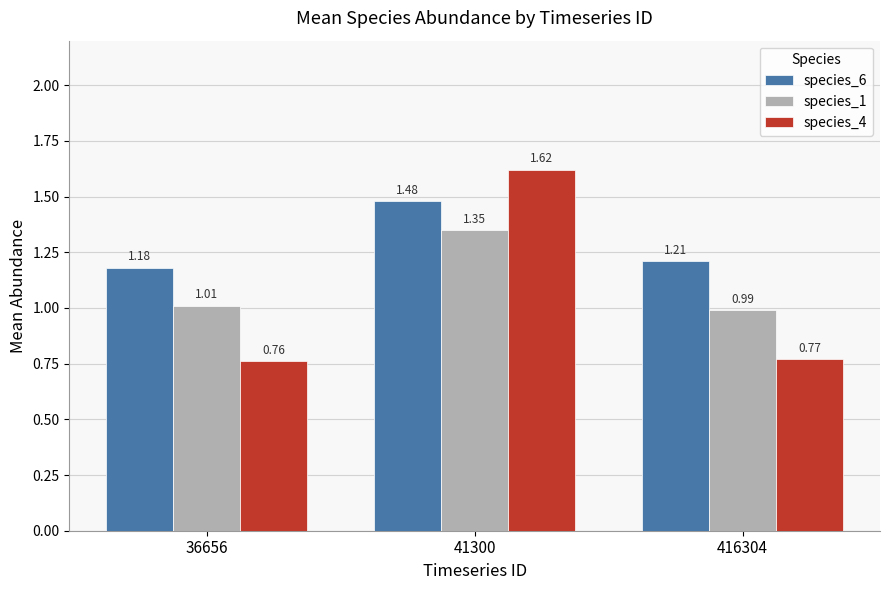

What is the difference between the species_1 values at 41300 and 416304?

0.4